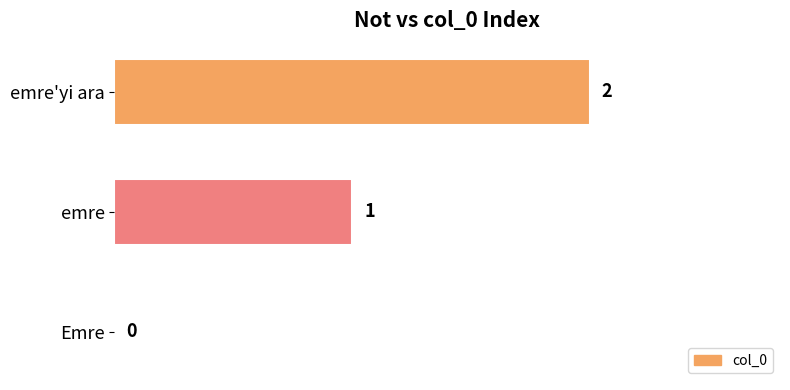

The value at Emre is 0. True or false?

True